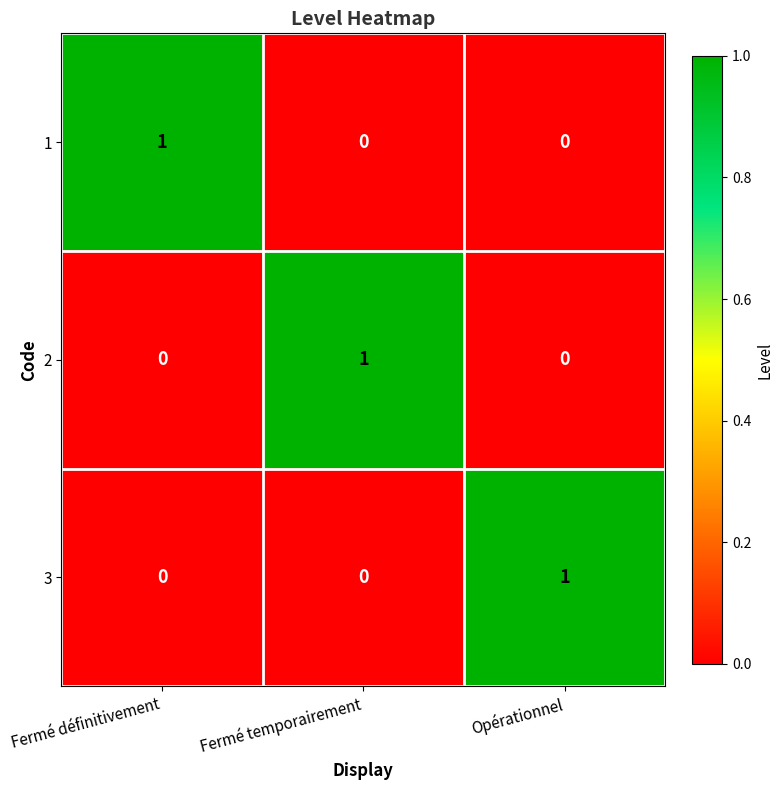

At how many categories does at least one series exceed 0?

3